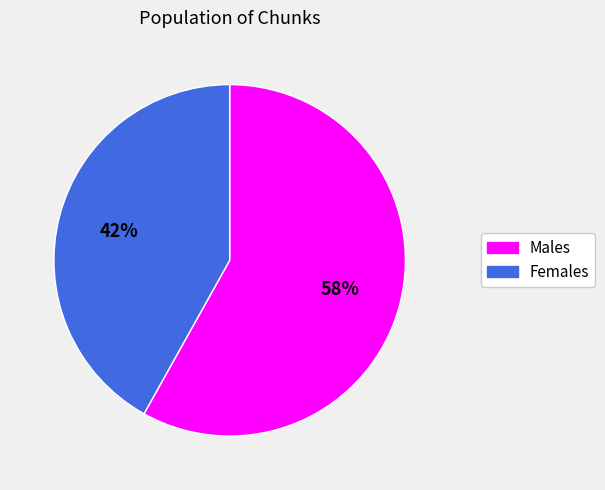

Combined, do Females and Males account for over 50%?

Yes